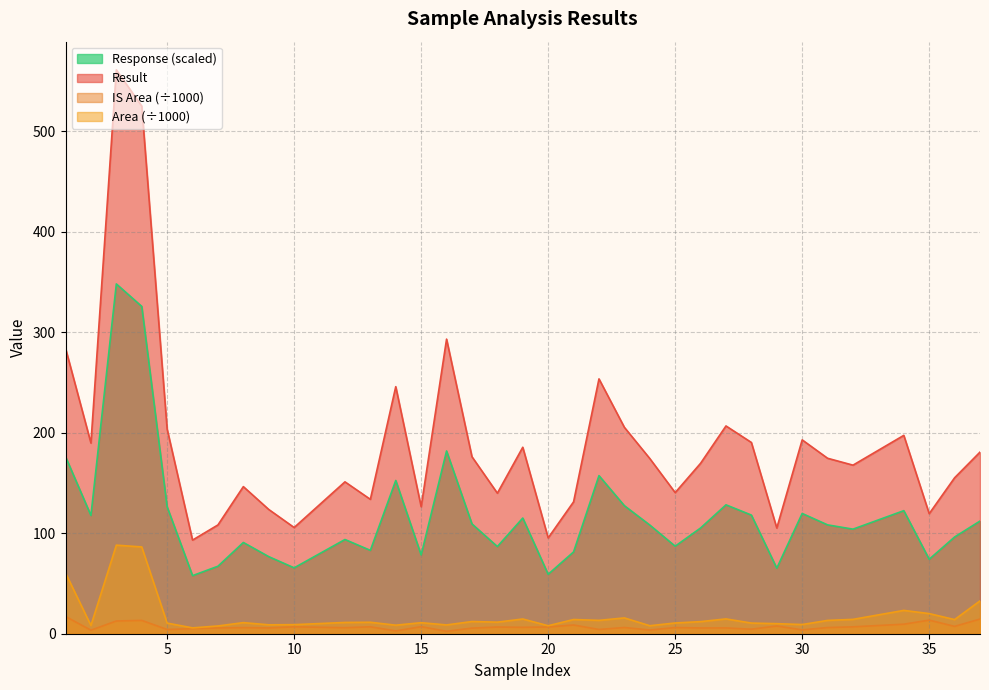

At 9, list the series in order from smallest to largest.

IS Area, Area, Response, Result